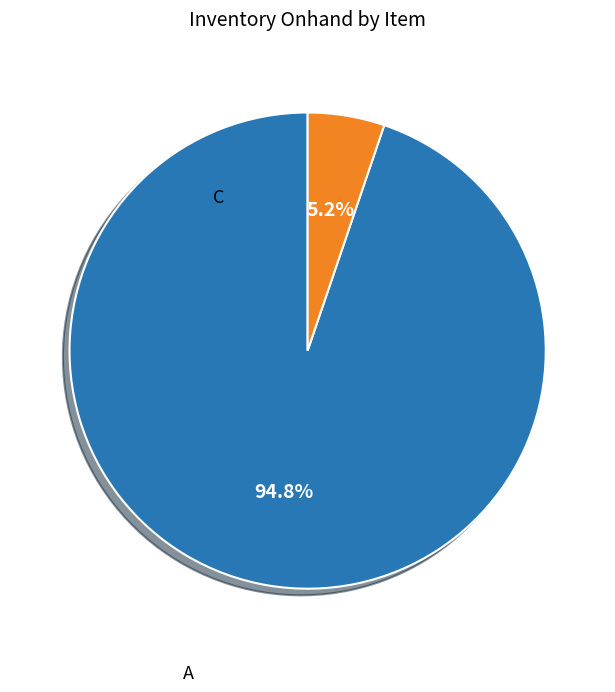

Is there a majority slice in this chart?

Yes